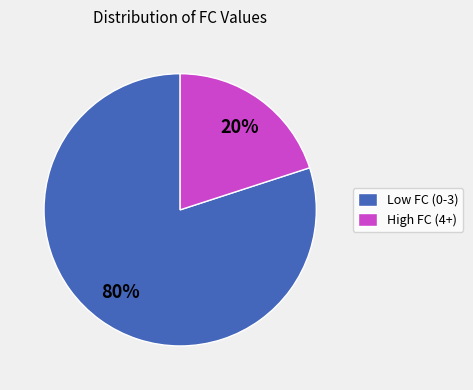

The Low FC (0-3) slice represents 80% of the pie. True or false?

True